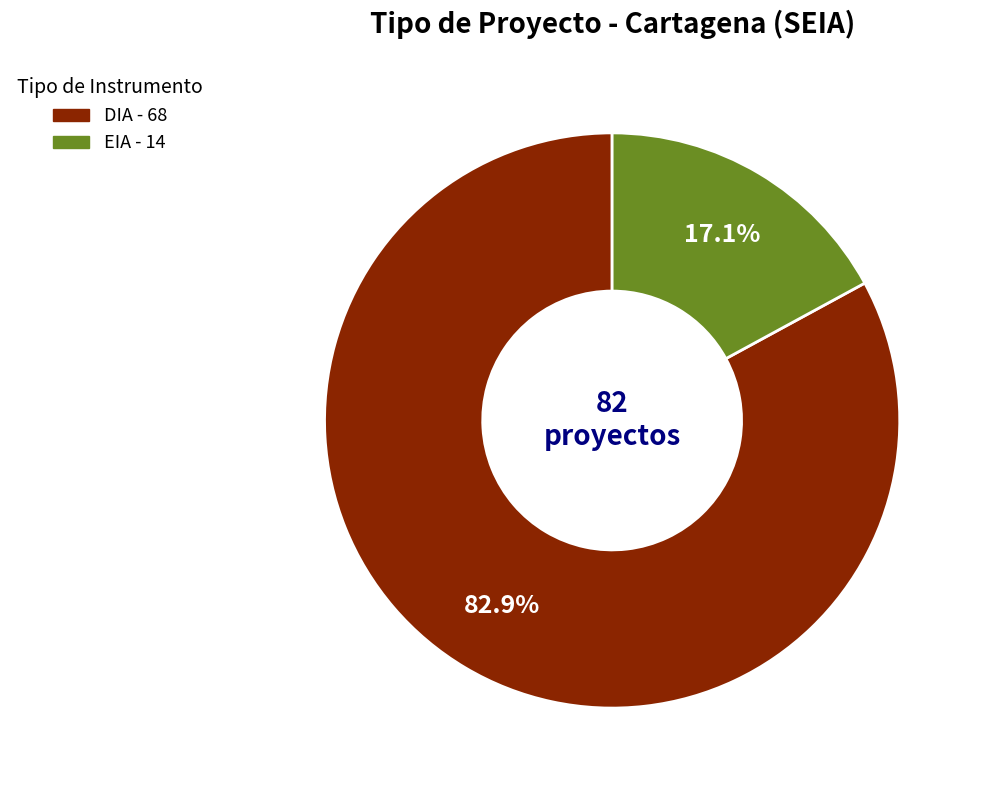

How many segments does this pie chart have?

2